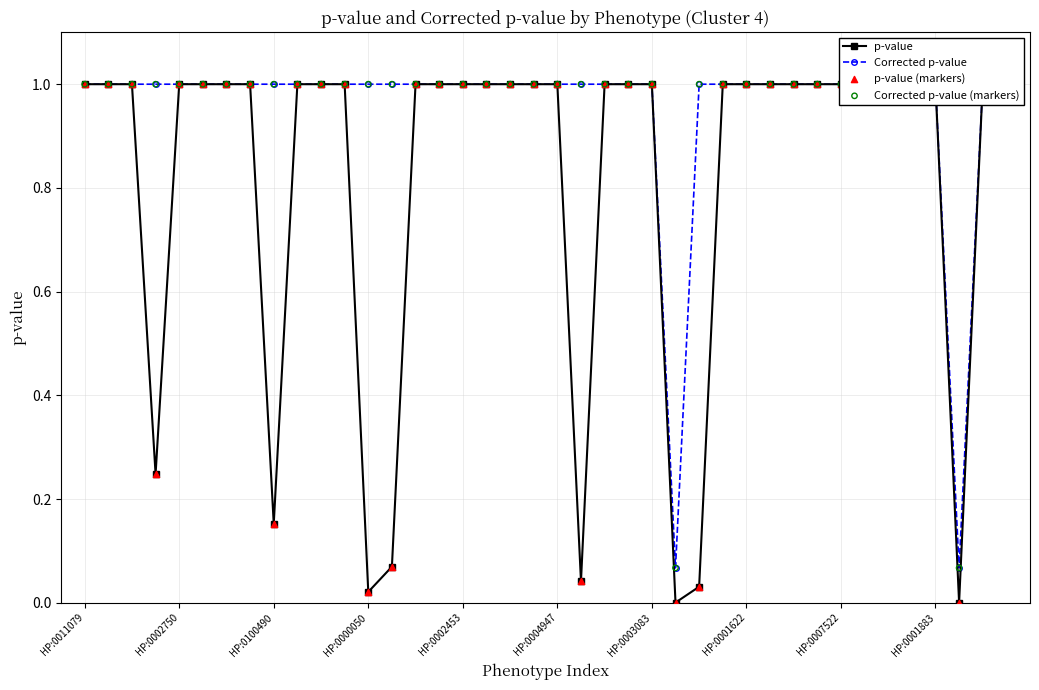

At how many categories does at least one series exceed 0?

40